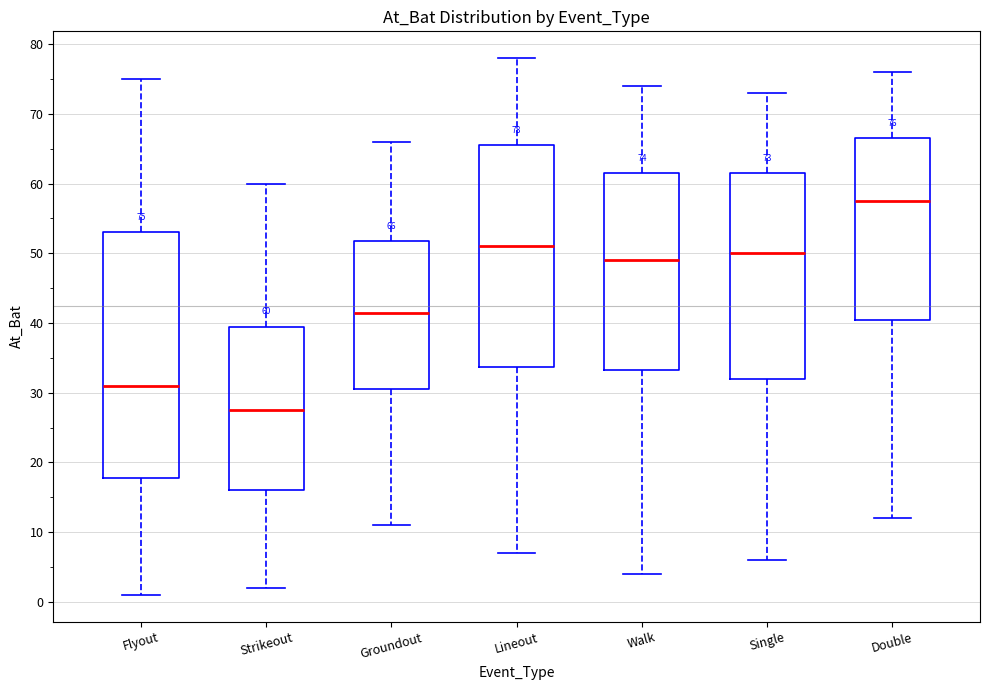

Which box has the lowest median line?

Strikeout